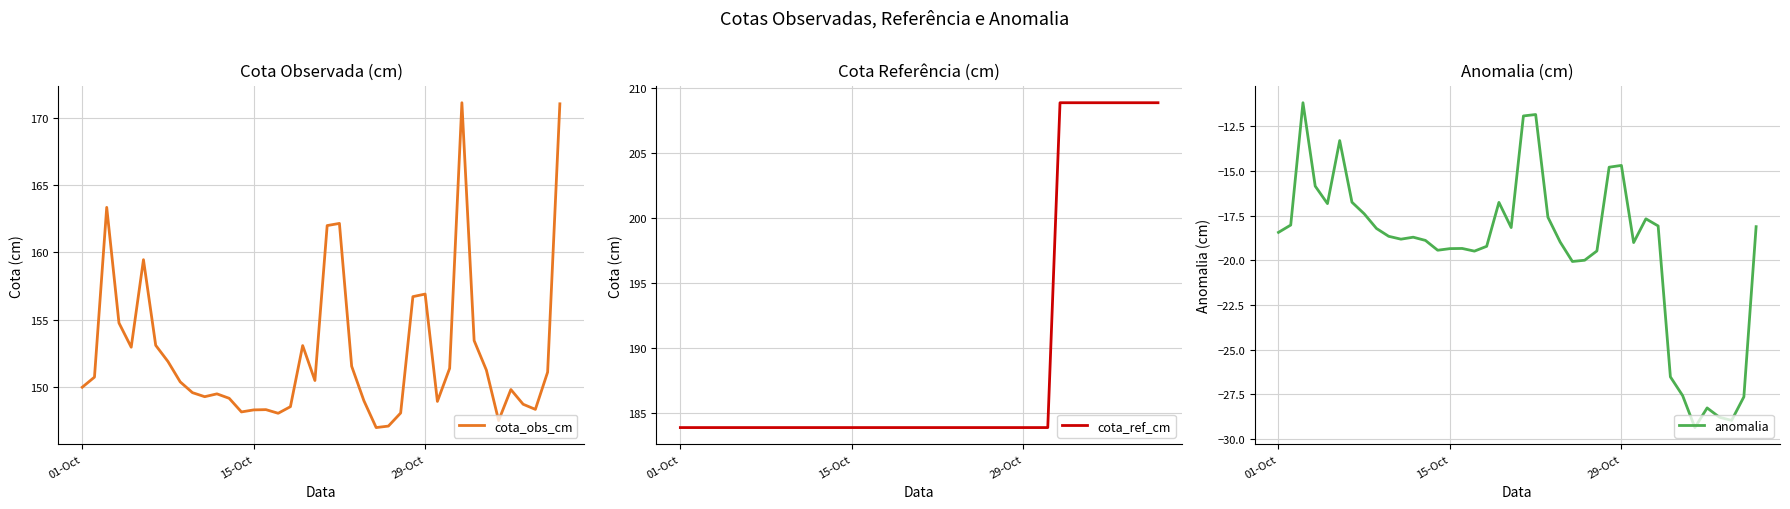

At how many categories does at least one series exceed 128?

40